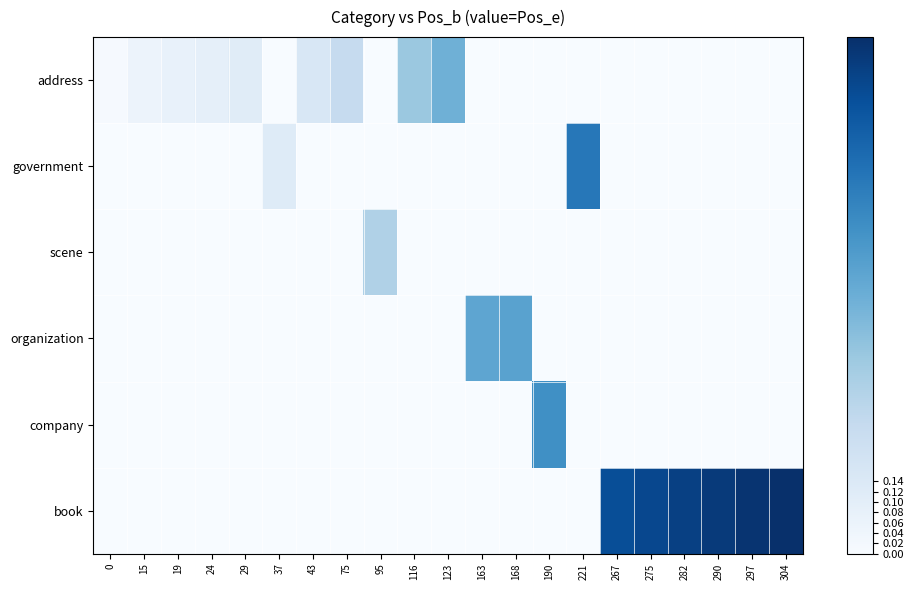

At how many categories does at least one series exceed 0?

21